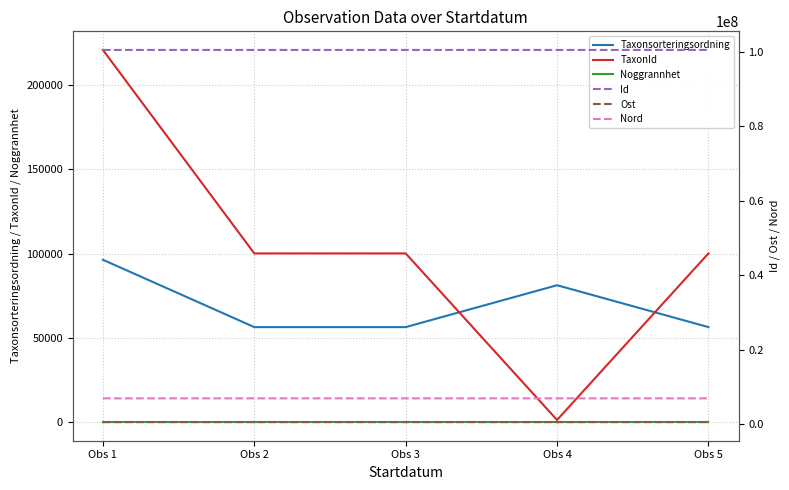

How many values in the Taxonsorteringsordning series exceed 56395?

2